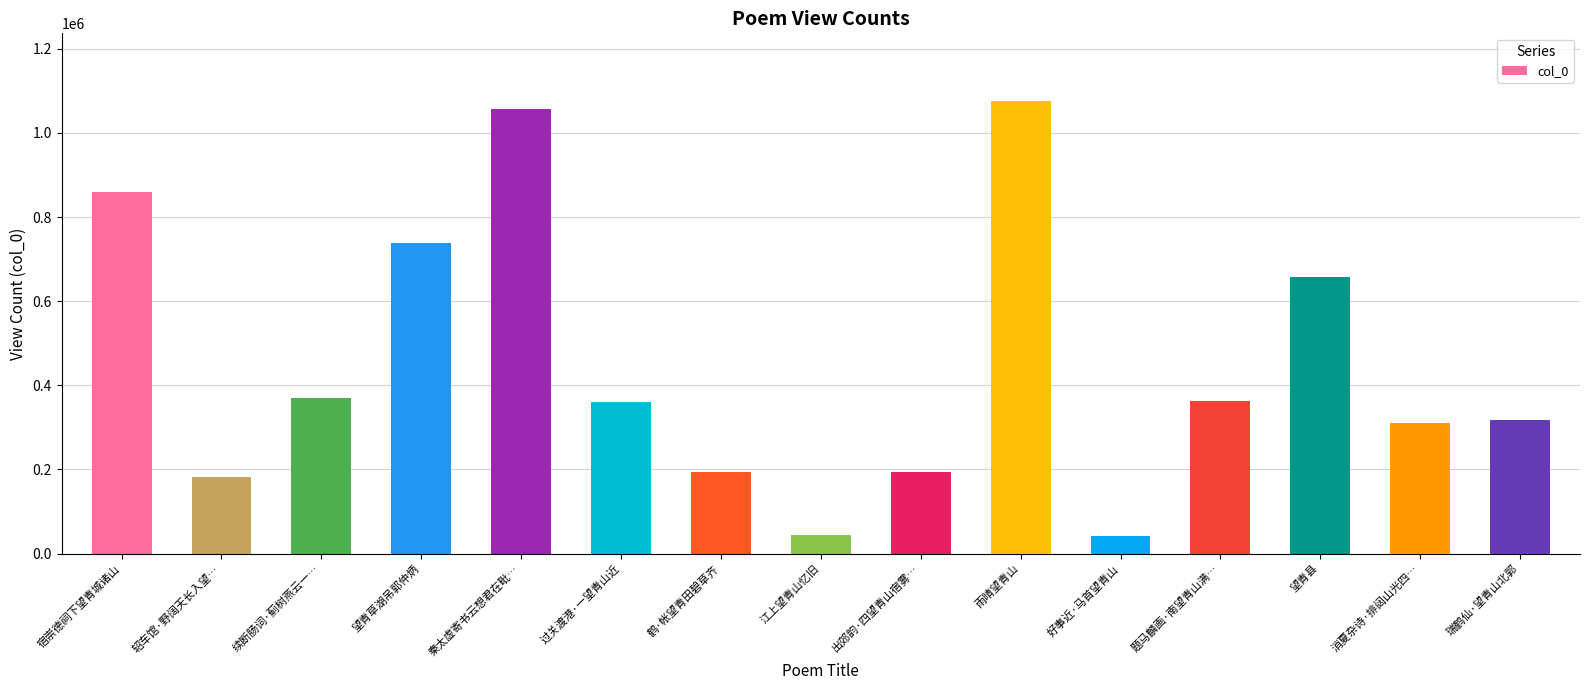

The chart shows a value of 120087 at 出郊韵·四望青山宿雾…. True or false?

False